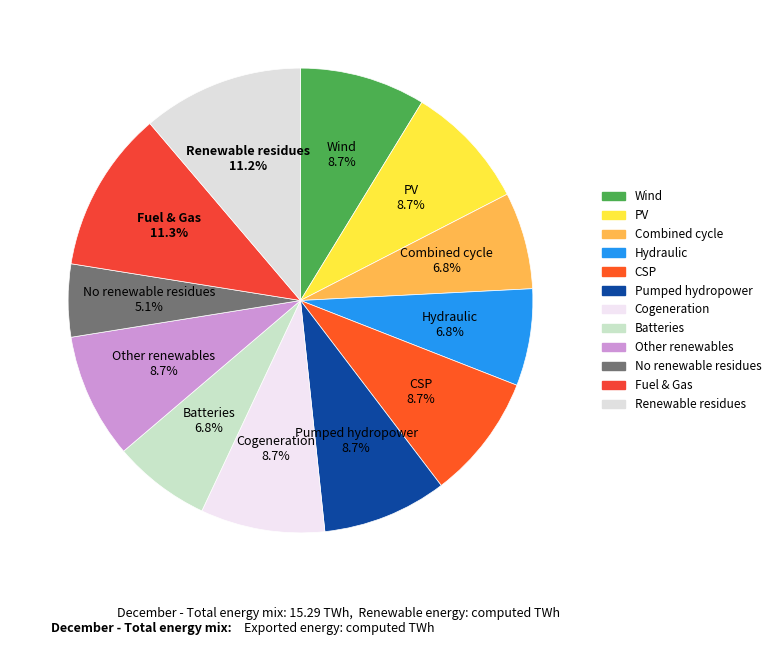

Which slice is the smallest?

No renewable residues